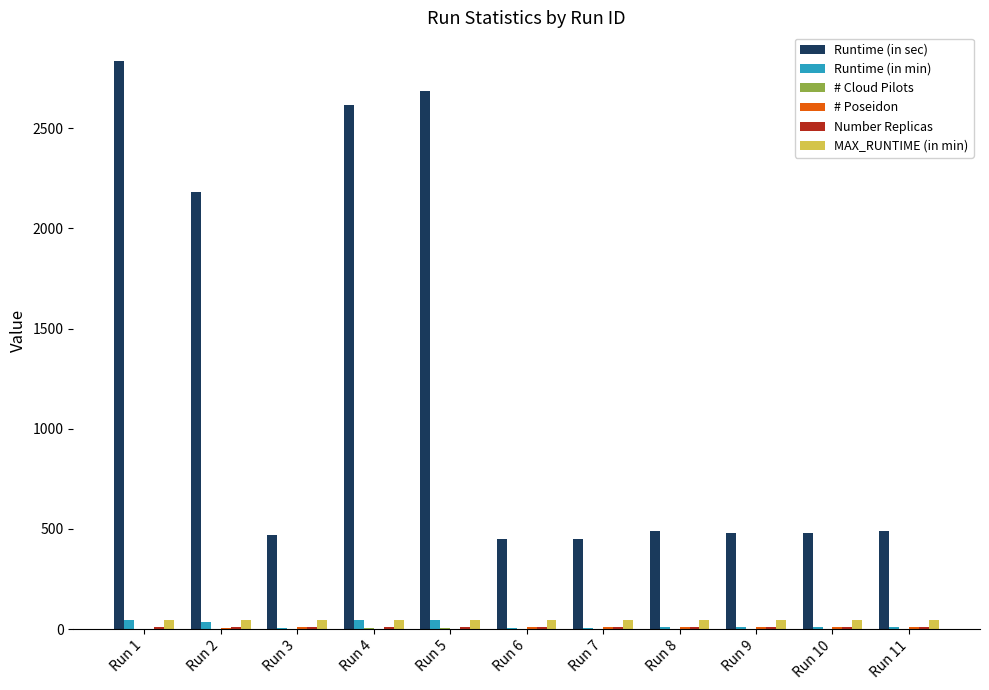

What is the spread (max minus min) of values at Run 11?

489.4